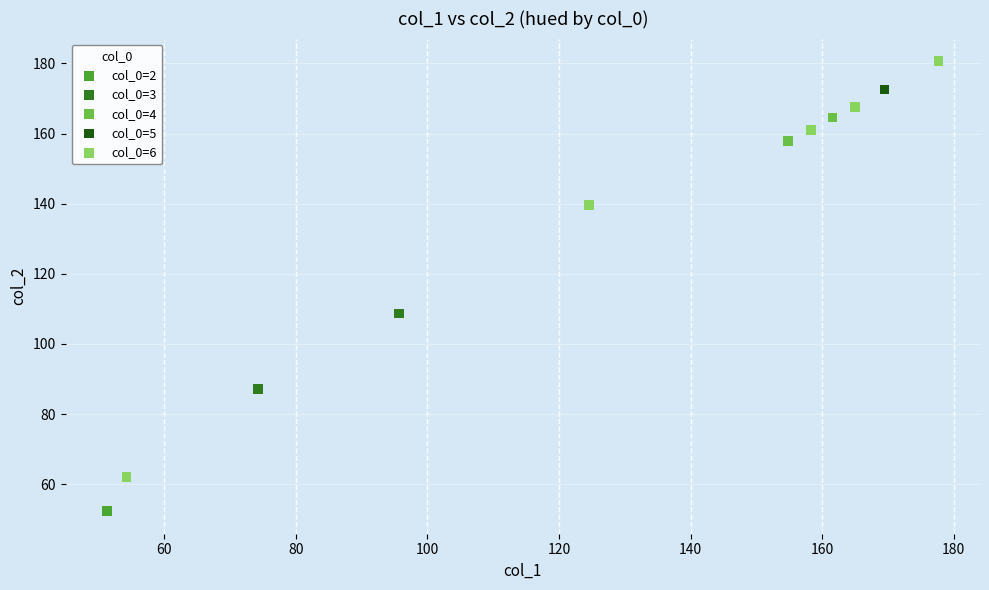

Which series contains the lowest Y value?

col_0=2